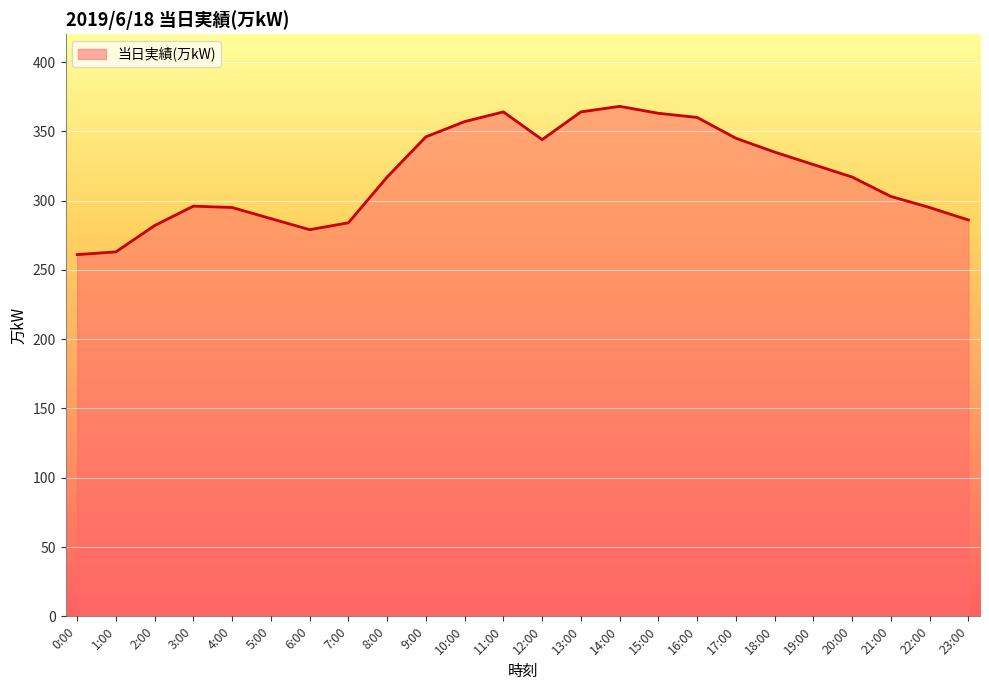

What position from the right is 11:00?

13